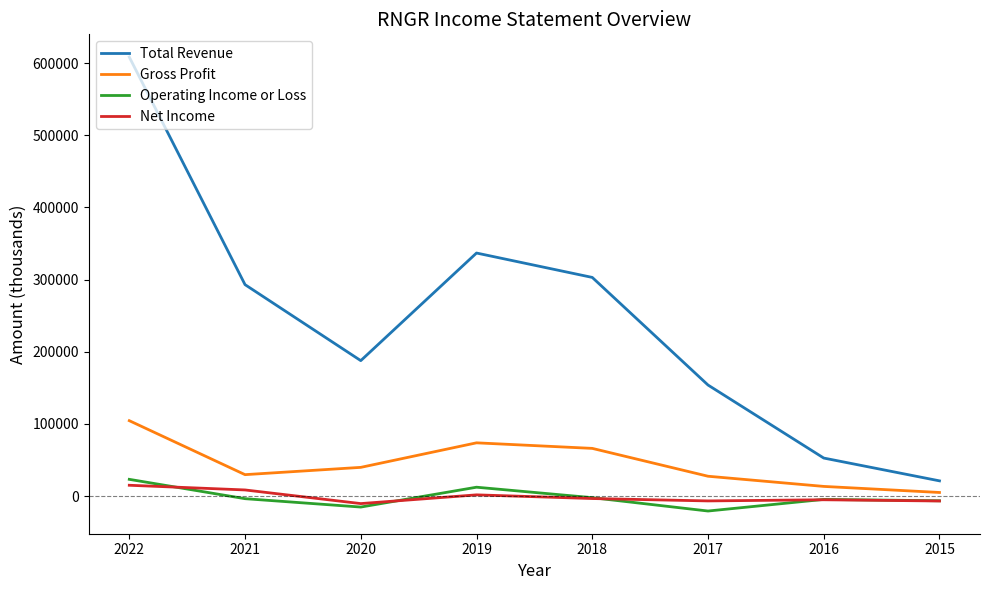

What are all the series names shown in the legend?

Total Revenue, Gross Profit, Operating Income or Loss, Net Income